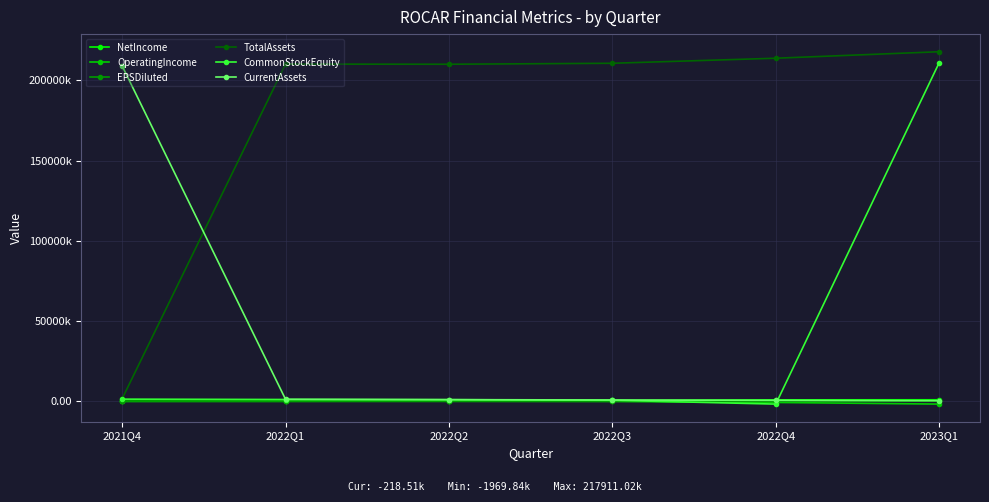

What is the spread (max minus min) of values at 2022Q1?

210486131.0